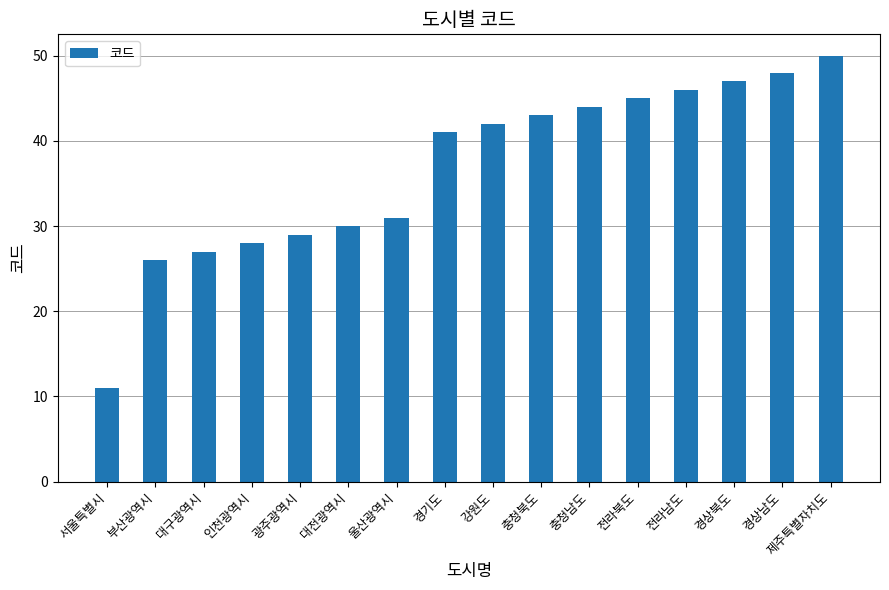

True or false: the data shows 44 at 충청남도.

True